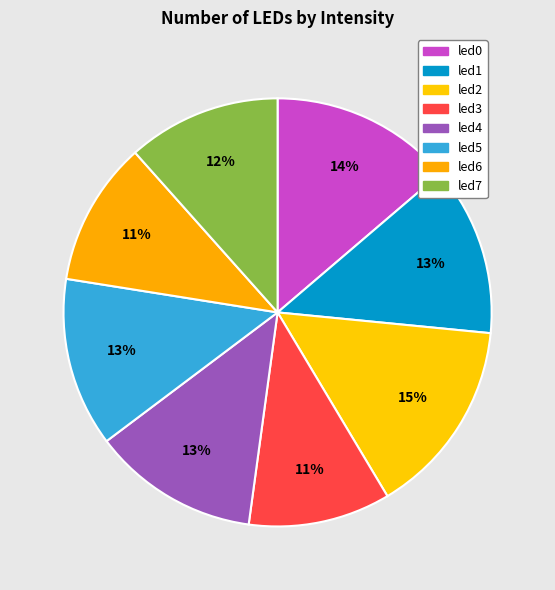

Which category has the biggest portion of the pie?

led2